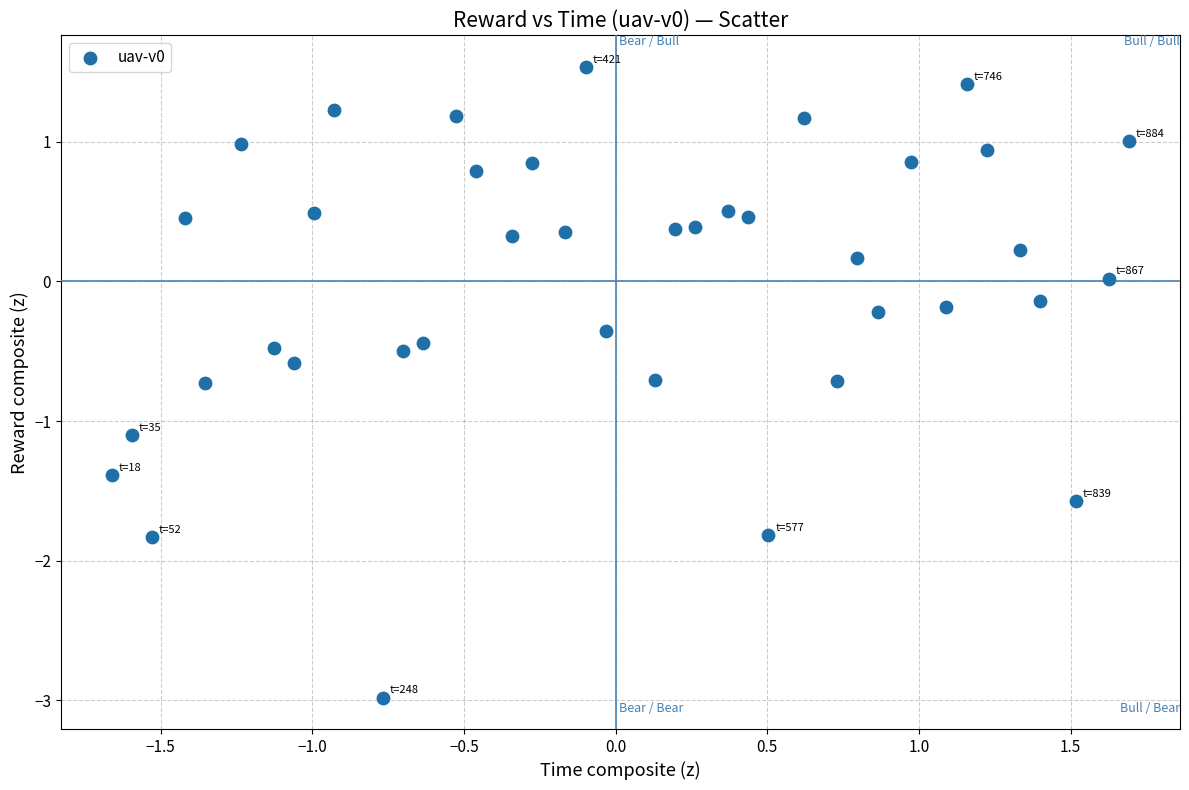

What is the range of X values (max minus min)?

3.4